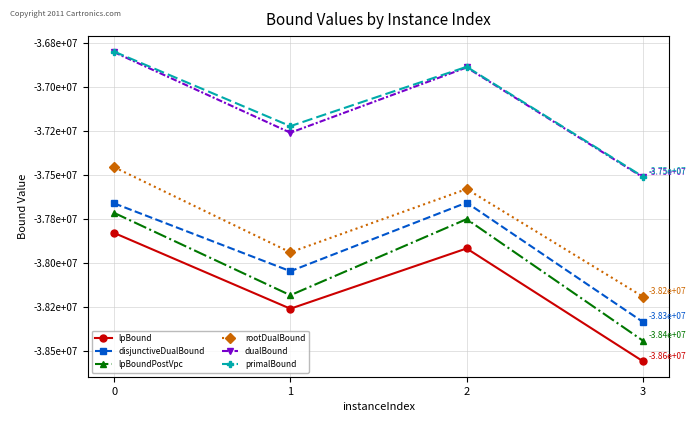

Reading left to right, list all the values displayed in this chart.

lpBound: 0=-37831489.3	1=-38262282.7	2=-37919696.8	3=-38560900.9
disjunctiveDualBound: 0=-37663195.0	1=-38049014.8	2=-37659280.5	3=-38337553.2
lpBoundPostVpc: 0=-37717388.3	1=-38185683.5	2=-37753076.4	3=-38444080.5
rootDualBound: 0=-37457611.2	1=-37941799.2	2=-37581887.4	3=-38193598.5
dualBound: 0=-36803932.8	1=-37261798.1	2=-36890798.5	3=-37515173.1
primalBound: 0=-36800603.2	1=-37224452.2	2=-36887110.2	3=-37511422.2